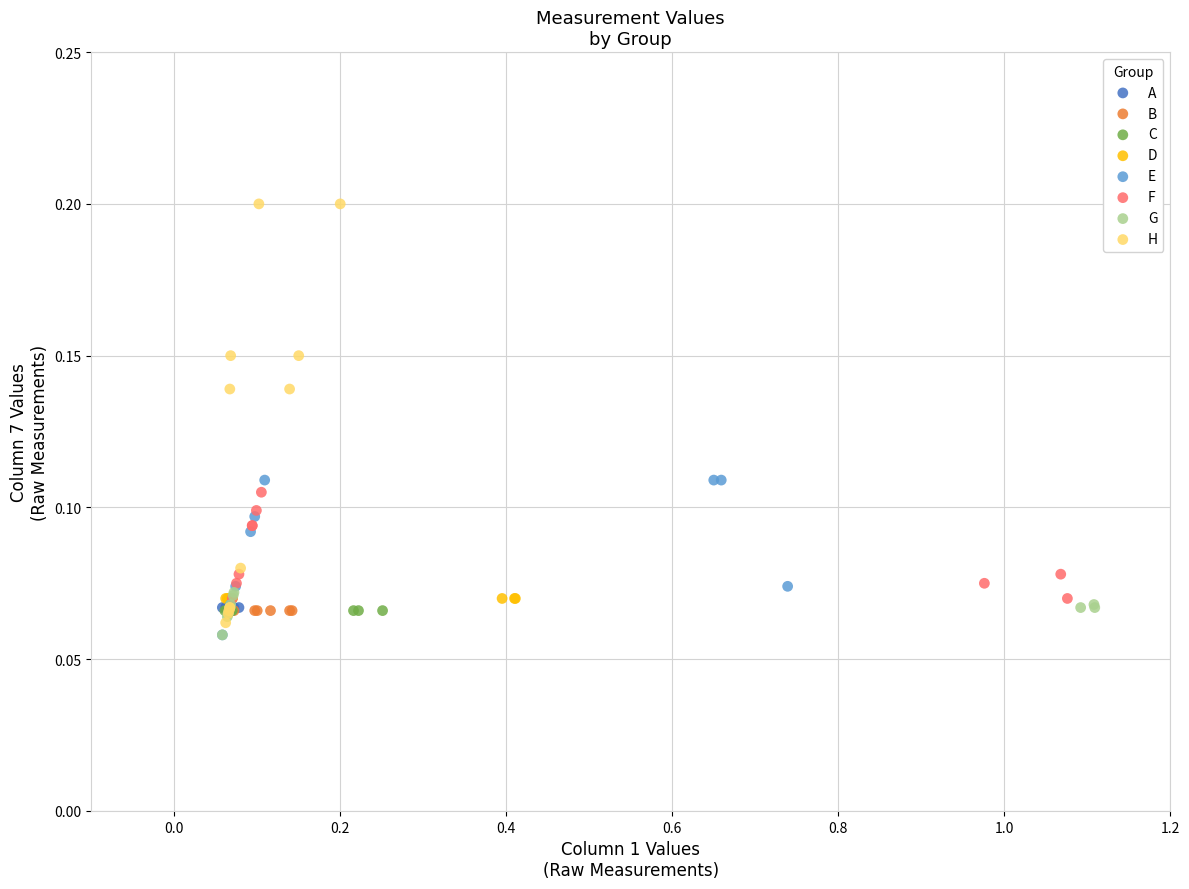

Which series reaches the maximum Y coordinate?

H